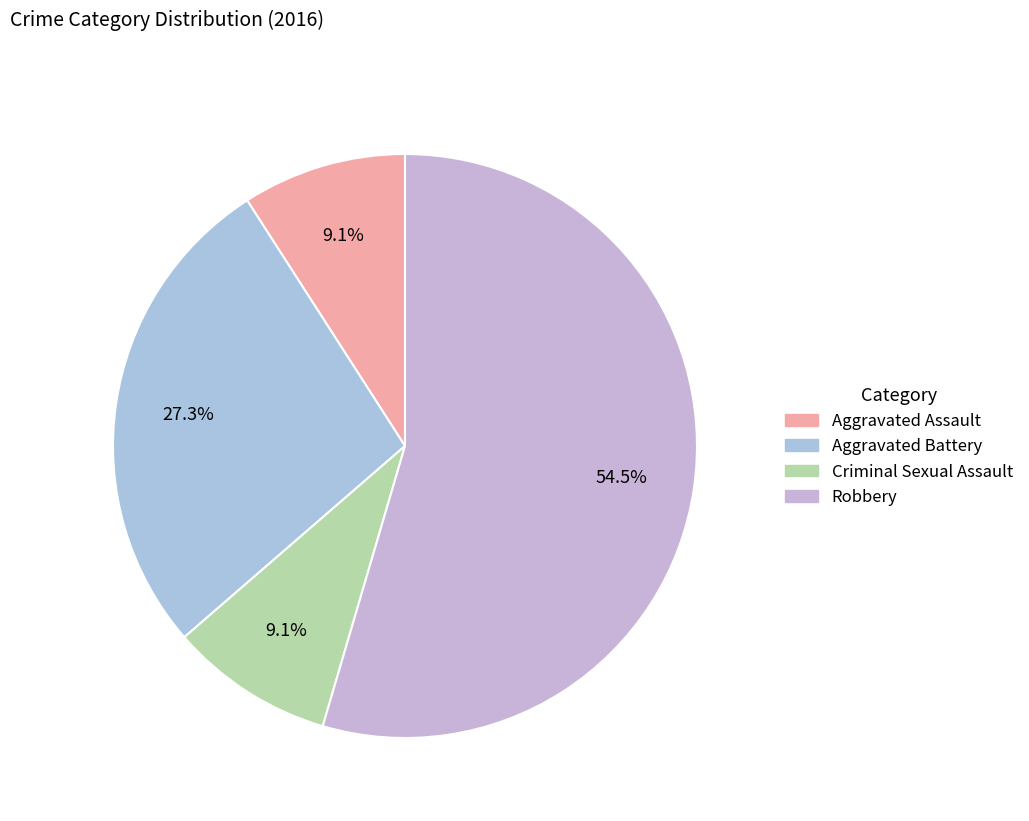

Does Robbery represent more than half of the total?

Yes